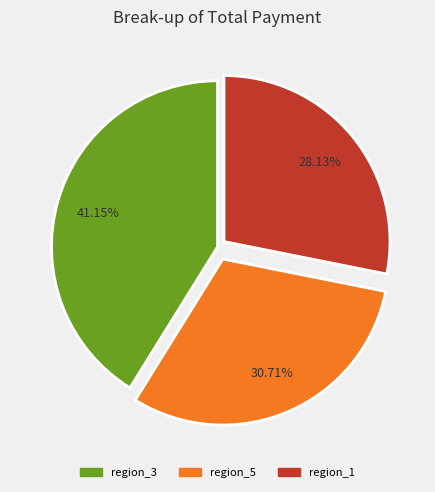

Is there any slice that represents more than half of the pie?

No